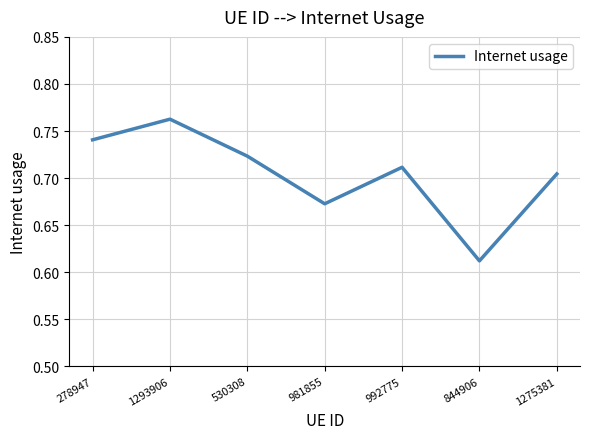

What position from the left is 530308?

3